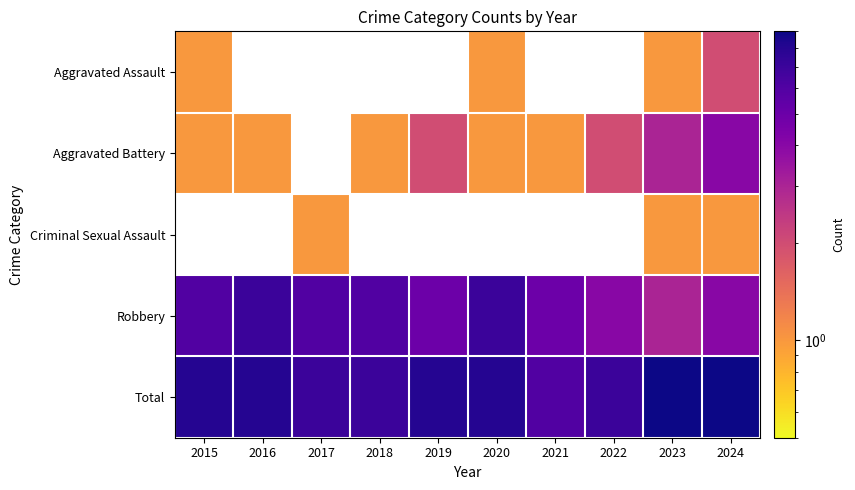

How many data points in Aggravated Assault are above 1?

1